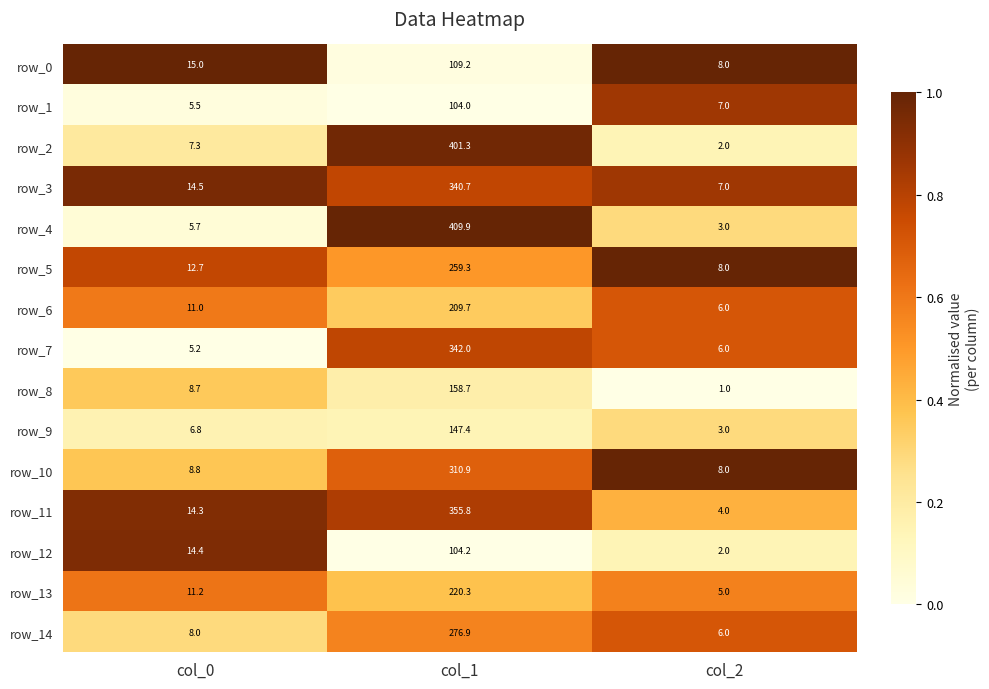

Read the row_11 value at col_1.

355.8